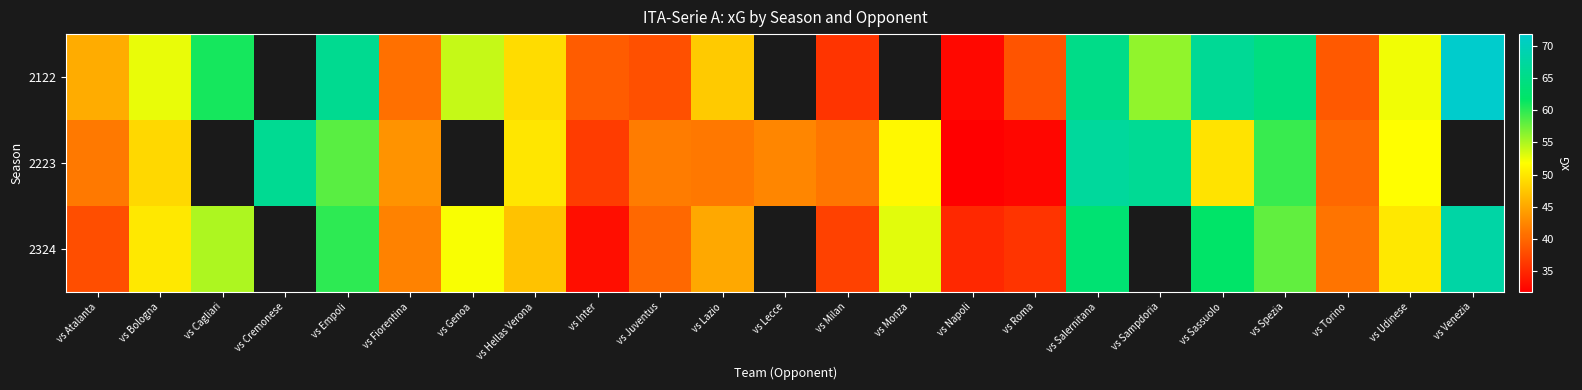

Which has a higher value, vs Cagliari or vs Sassuolo?

vs Sassuolo